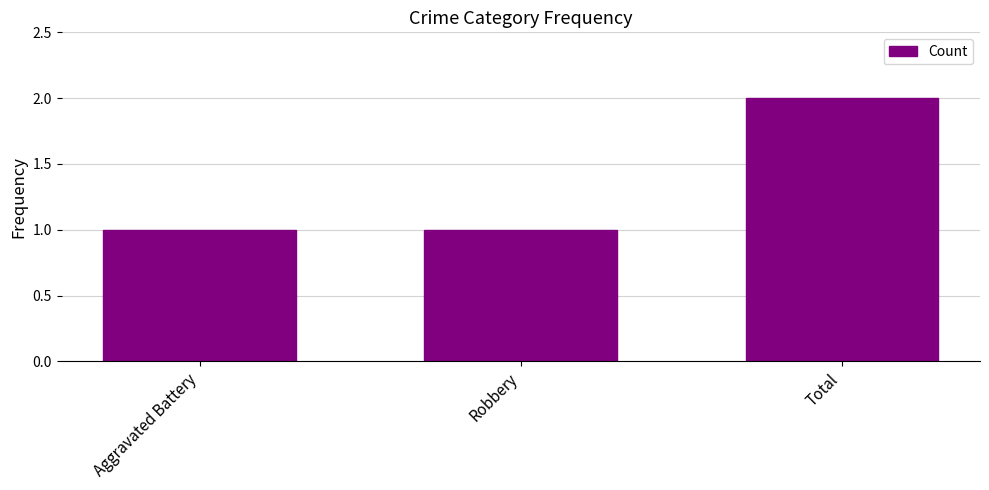

What is the label of the 3rd bar from the right?

Aggravated Battery